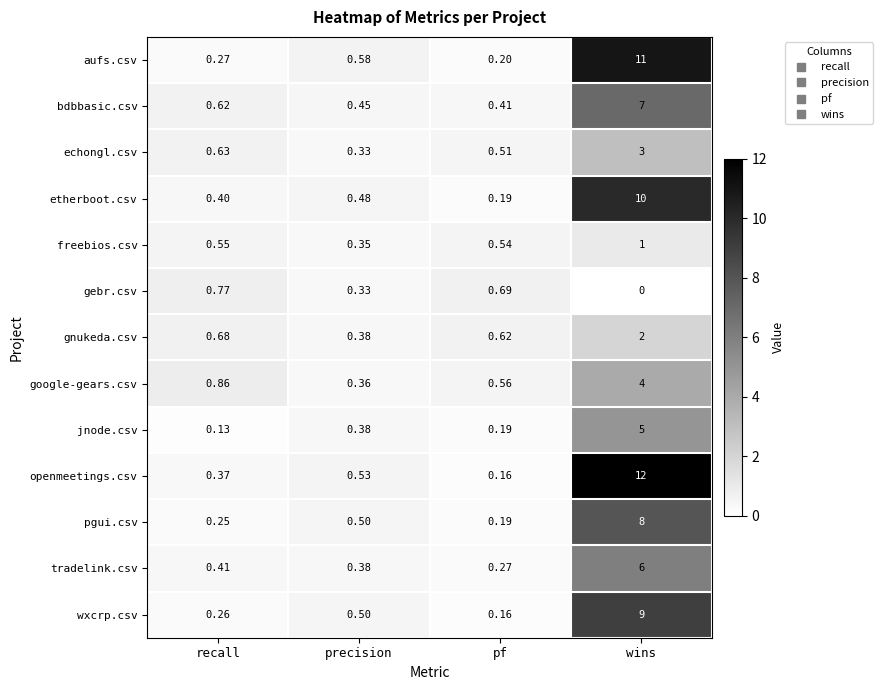

Rank the series by their maximum value, from highest to lowest.

openmeetings.csv, aufs.csv, etherboot.csv, wxcrp.csv, pgui.csv, bdbbasic.csv, tradelink.csv, jnode.csv, google-gears.csv, echongl.csv, gnukeda.csv, freebios.csv, gebr.csv